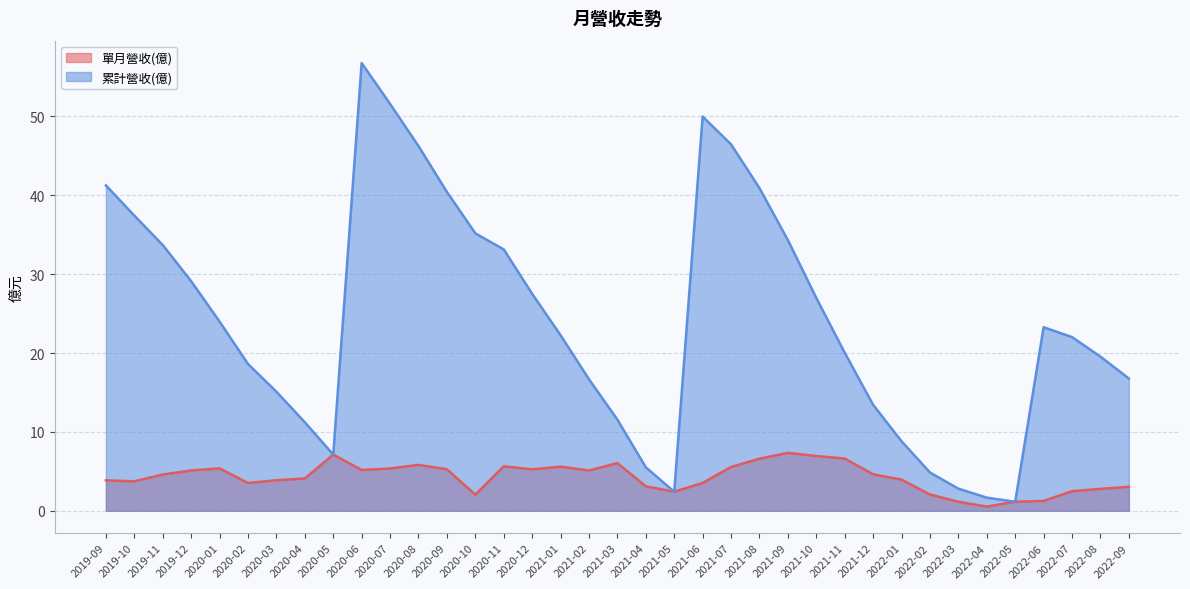

List the series in order of their peak value, highest first.

累計營收(億), 單月營收(億)